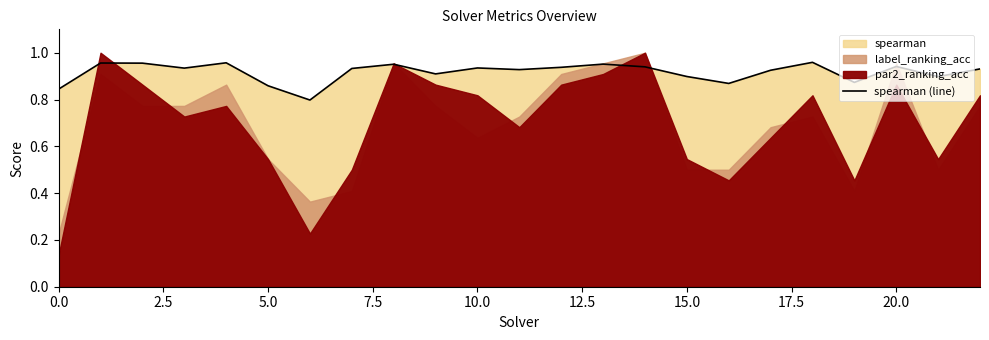

What is the difference between the maximum and minimum values?

0.2